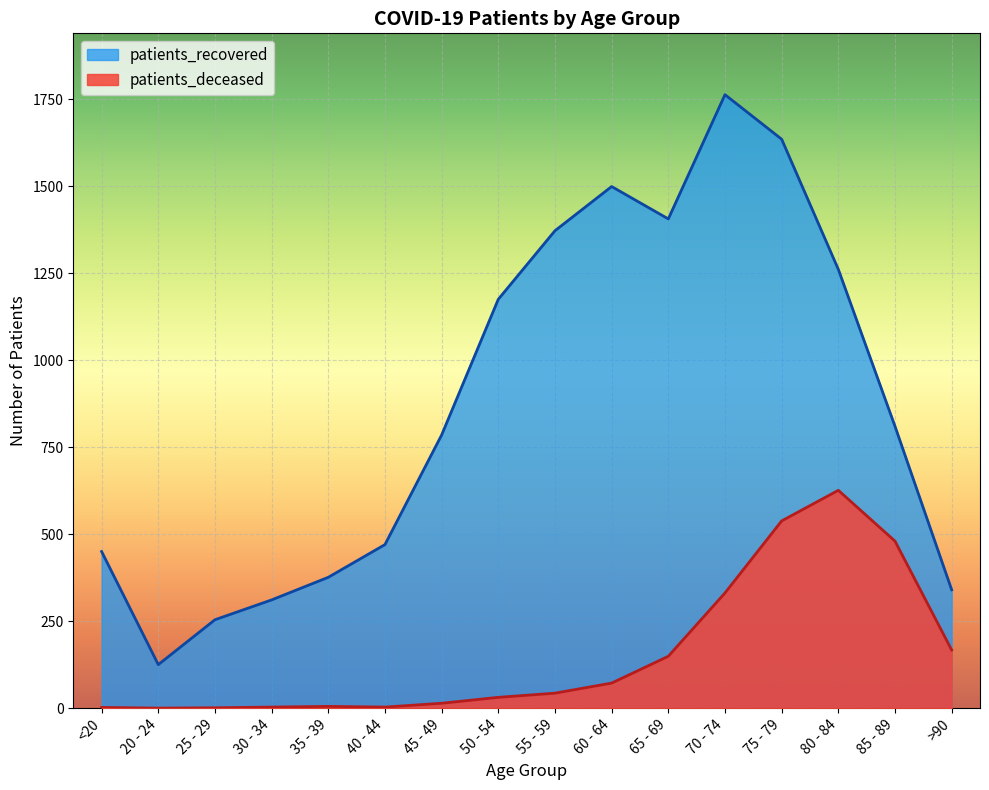

What is the maximum value shown in the chart?

1763